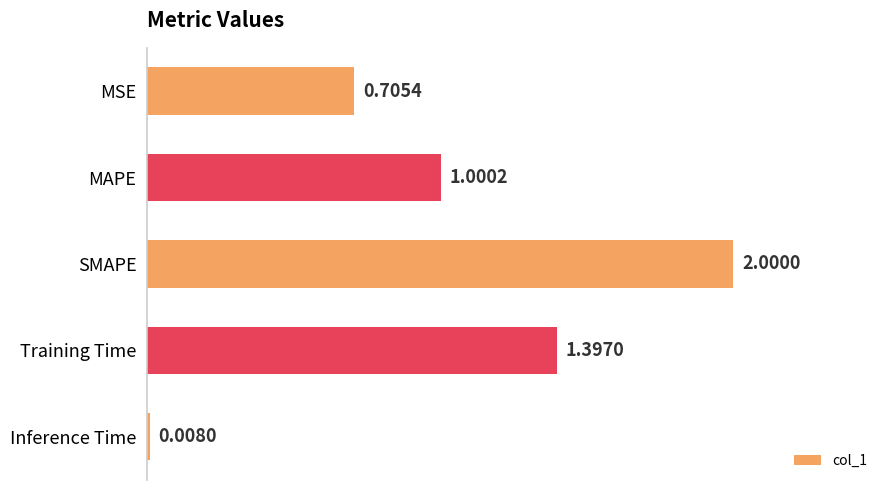

What is the maximum value shown in the chart?

2.0